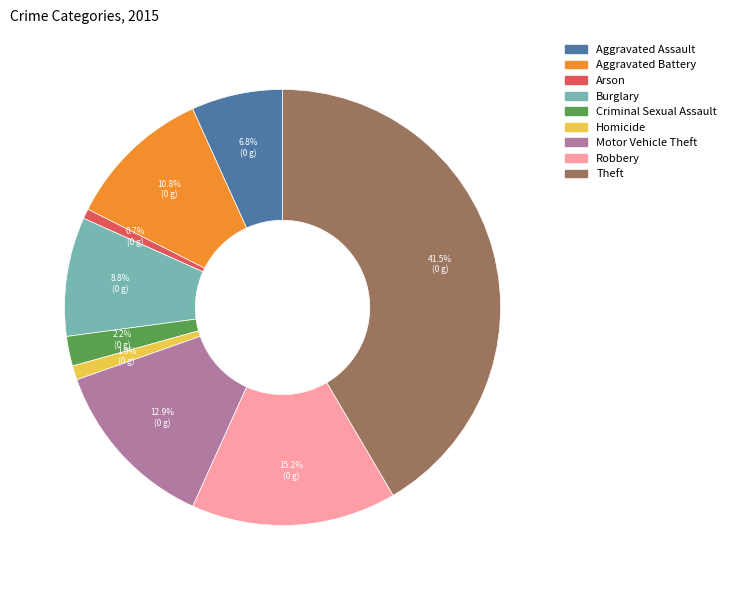

What percentage is the Aggravated Assault slice, to the nearest percent?

7%